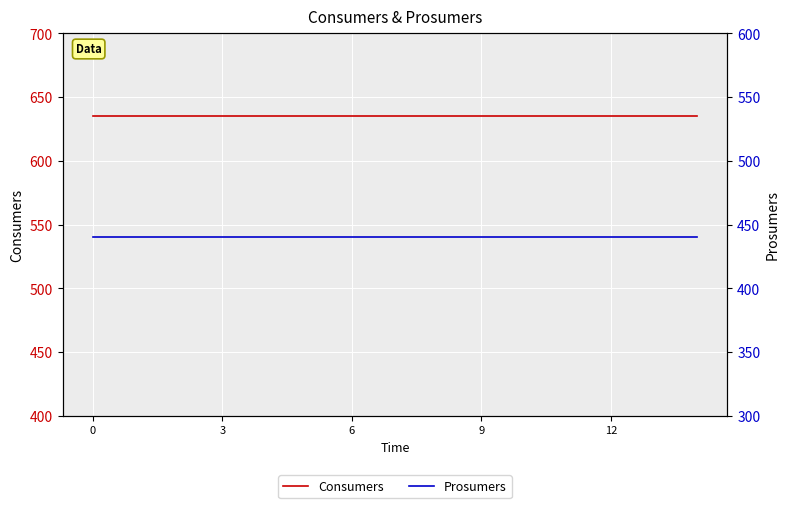

The Prosumers series shows 658 at 10. True or false?

False